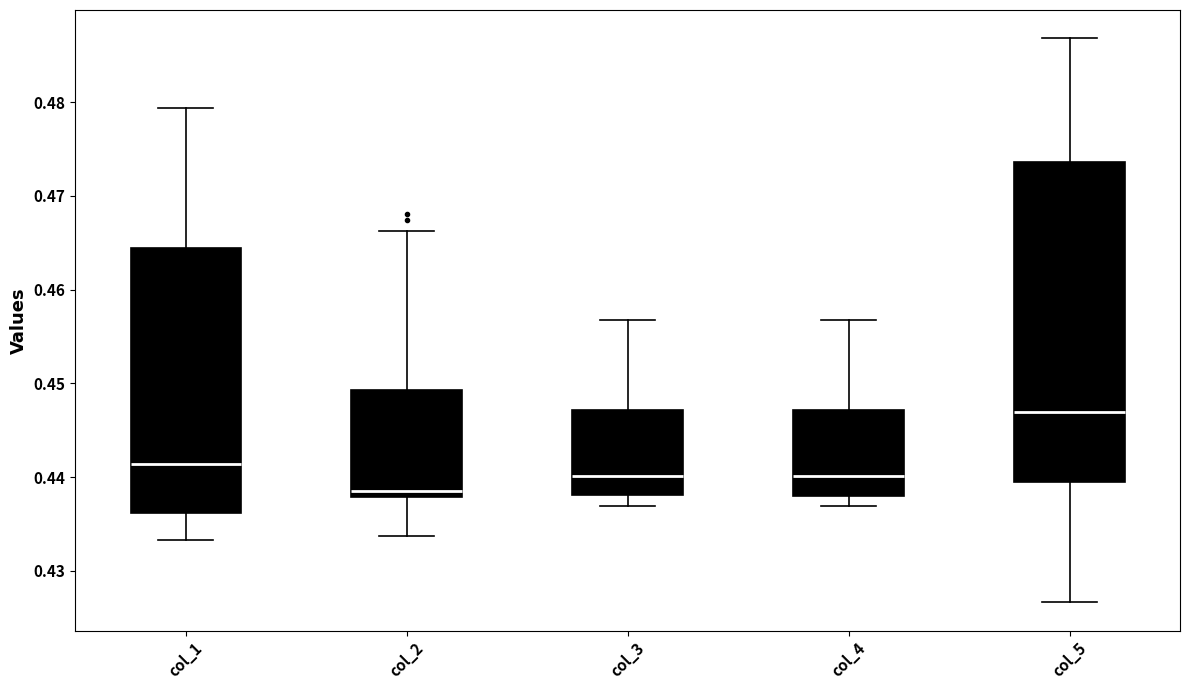

Reading left to right, read every box against the y-axis: the position of its median line, the range the box covers, and the ends of its whiskers. The values are not printed on the chart, so give them approximately, as read against the axis.

col_1: median 0.441, box 0.436 to 0.464, whiskers 0.433 to 0.479
col_2: median 0.439, box 0.438 to 0.449, whiskers 0.434 to 0.466
col_3: median 0.440, box 0.438 to 0.447, whiskers 0.437 to 0.457
col_4: median 0.440, box 0.438 to 0.447, whiskers 0.437 to 0.457
col_5: median 0.447, box 0.439 to 0.474, whiskers 0.427 to 0.487